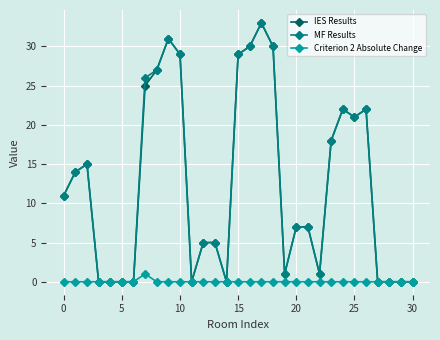

What is the highest value of the MF Results series?

33